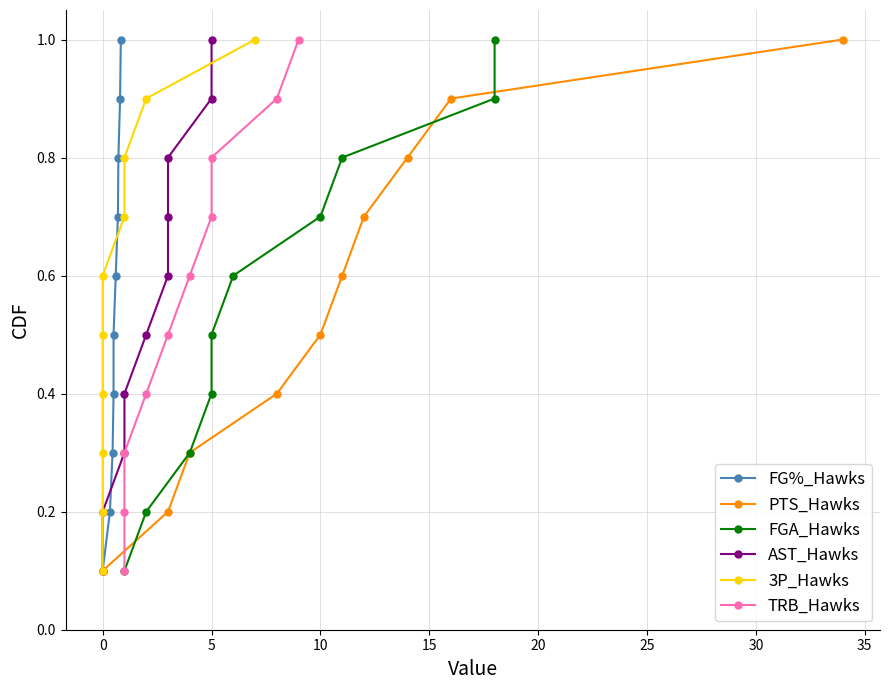

The value of PTS_Hawks at 10 is 0.2. True or false?

False